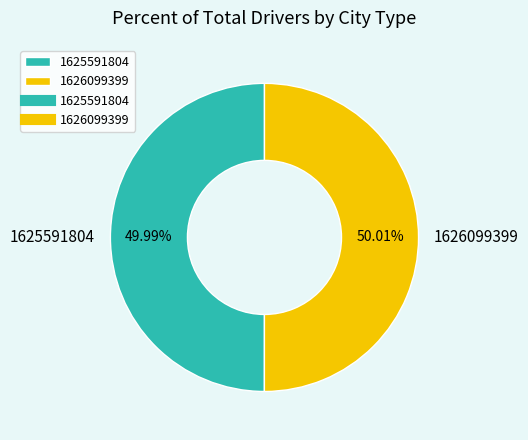

To the nearest percent, what portion does 1625591804 represent?

50%